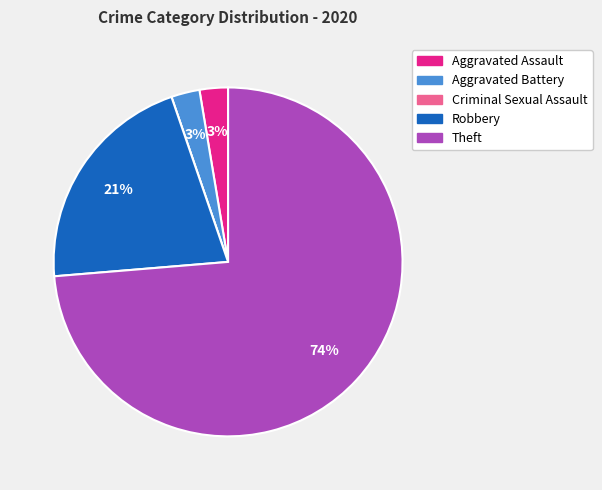

The Aggravated Battery slice represents 3% of the pie. True or false?

True